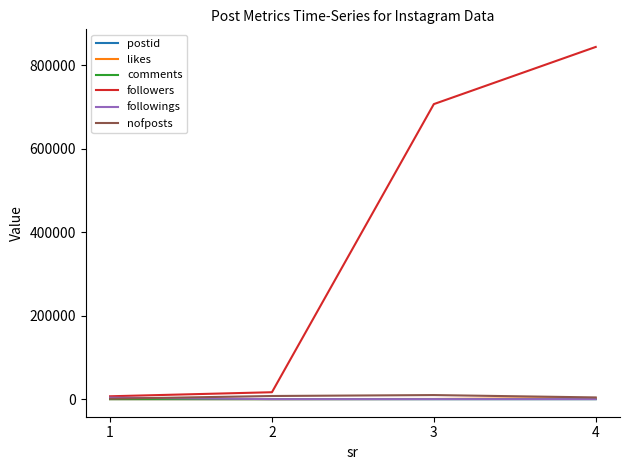

The postid series shows 30 at 1. True or false?

True